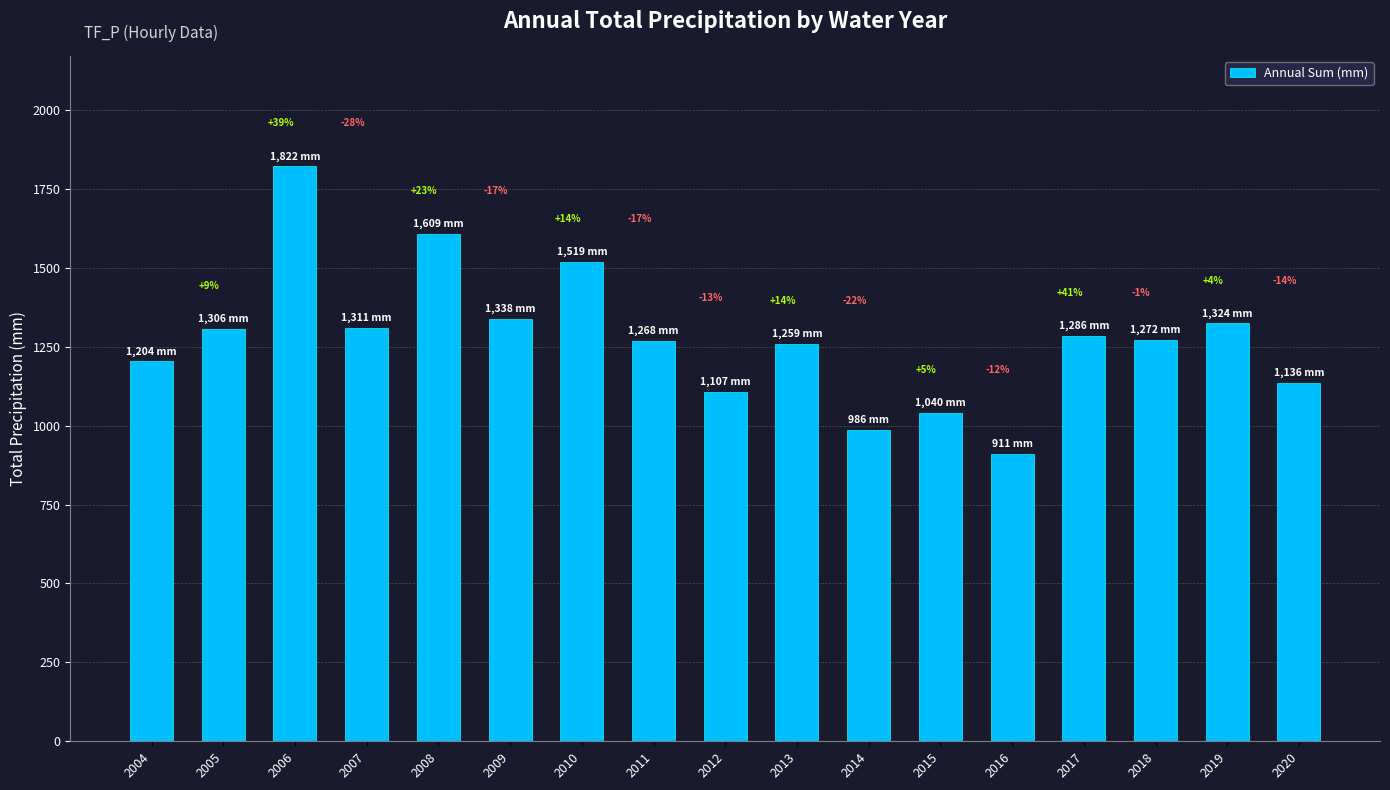

Does the chart contain any negative values?

No